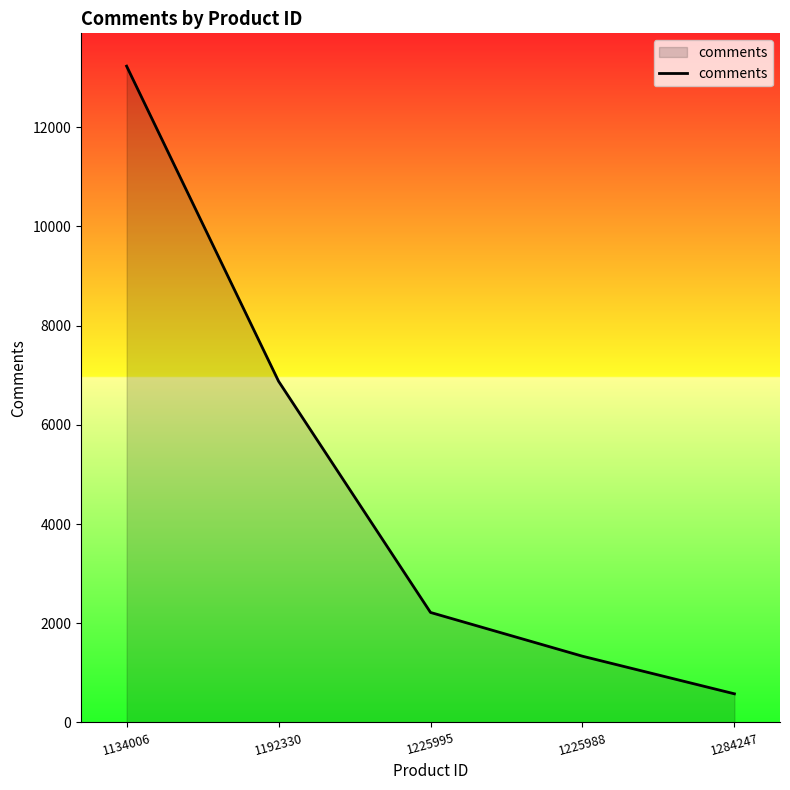

Which has a higher value, 1284247 or 1134006?

1134006